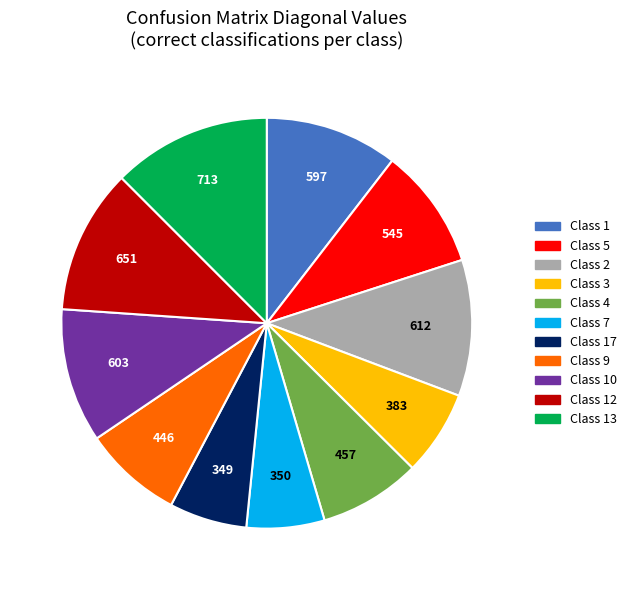

Does any single category account for the majority?

No